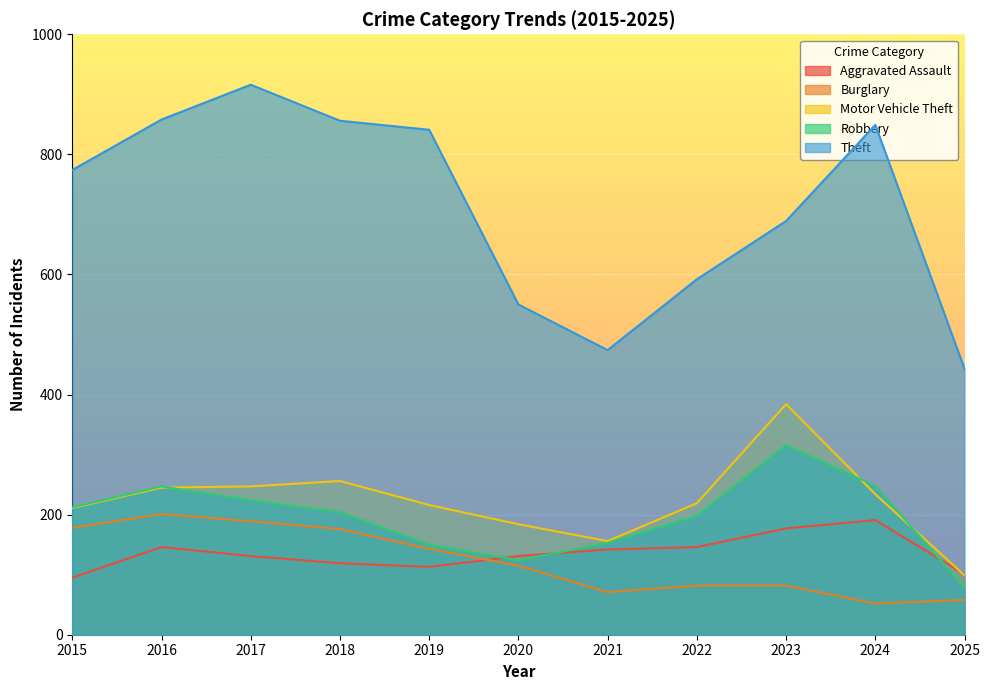

Where is Burglary nearest to the value 126?

2020